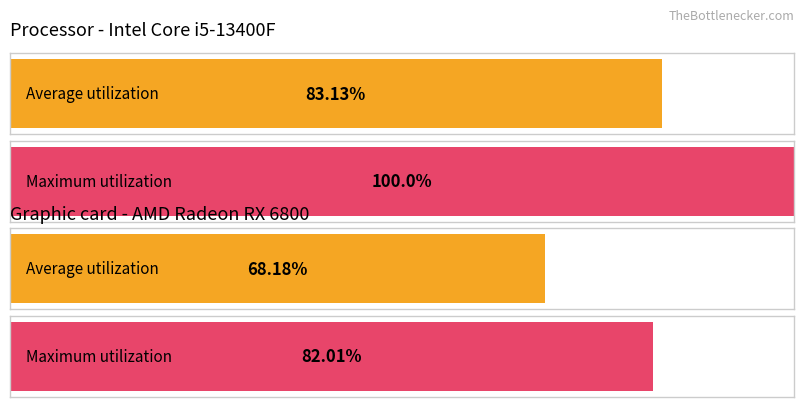

What are all the series names shown in the legend?

Average utilization, Maximum utilization